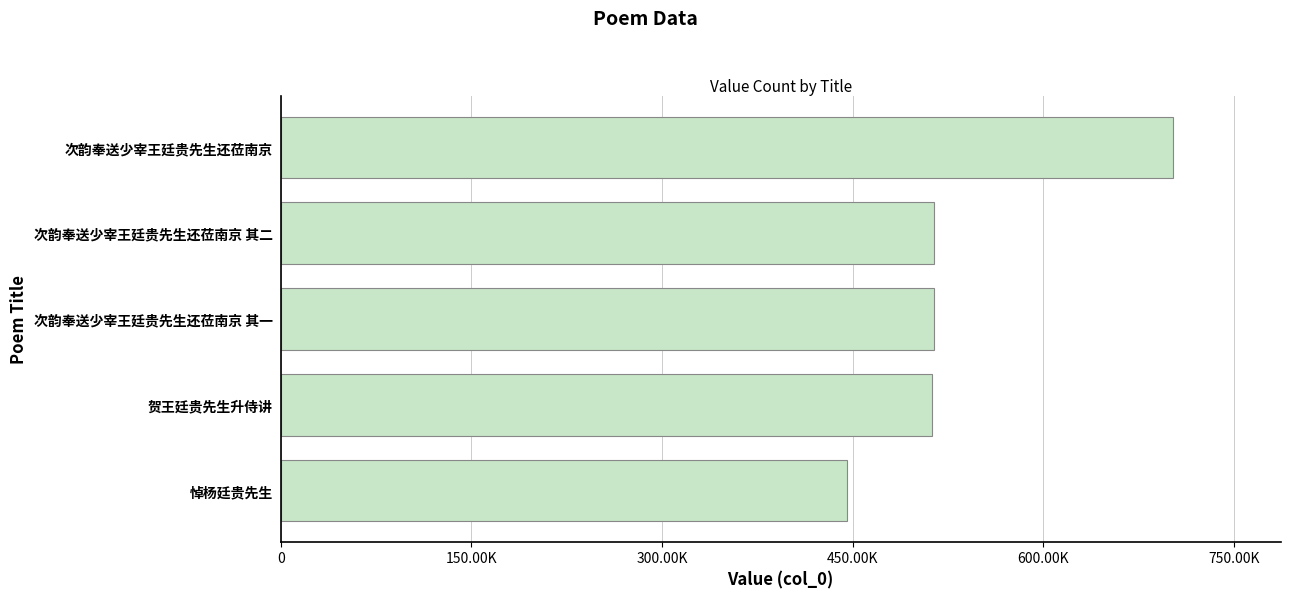

Does the chart contain stacked bars?

No